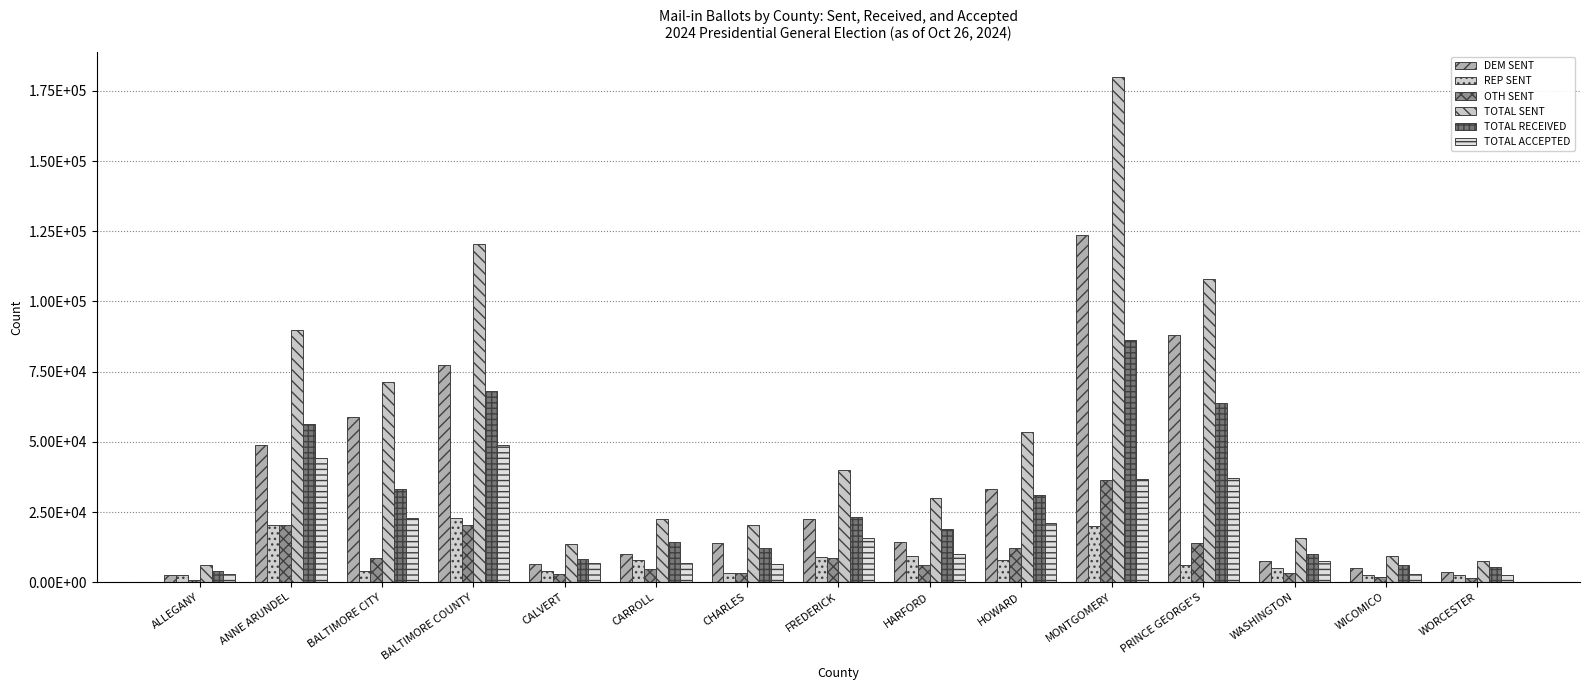

Reading right to left, transcribe all the data shown in this chart.

DEM SENT: 3505	4969	7523	87942	123514	33294	14279	22375	13953	9917	6617	77325	58894	48933	2629
REP SENT: 2729	2716	5222	6018	20036	8044	9340	8888	3159	8064	4095	22839	4023	20371	2494
OTH SENT: 1452	1725	3162	13983	36374	12054	6242	8563	3270	4619	2791	20471	8488	20349	968
TOTAL SENT: 7686	9410	15907	107943	179924	53392	29861	39826	20382	22600	13503	120635	71405	89653	6091
TOTAL RECEIVED: 5259	6216	9984	63667	86311	30948	18783	23353	12135	14342	8249	68245	33344	56239	4170
TOTAL ACCEPTED: 2498	3000	7526	37027	36923	20991	9996	15585	6350	6915	6766	48831	23045	44096	2997